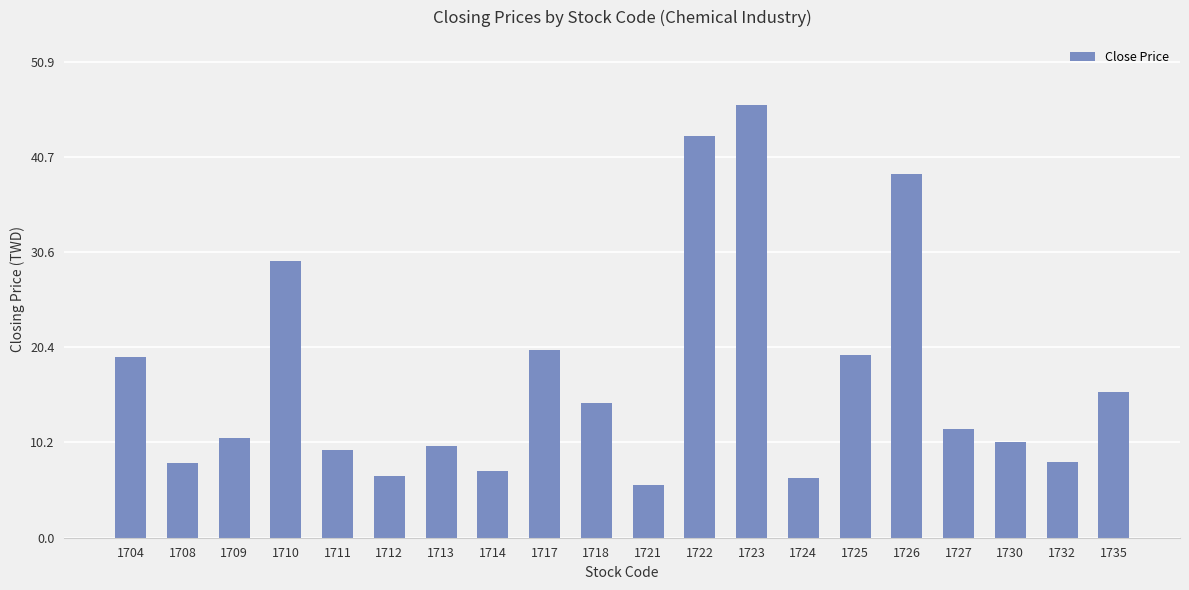

Are the bars horizontal?

No